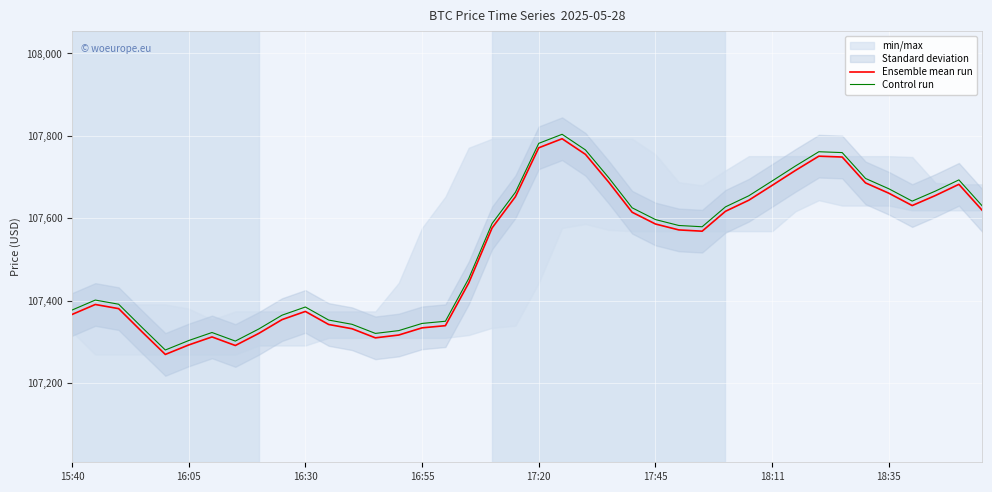

What is the minimum value for Control run?

107280.2